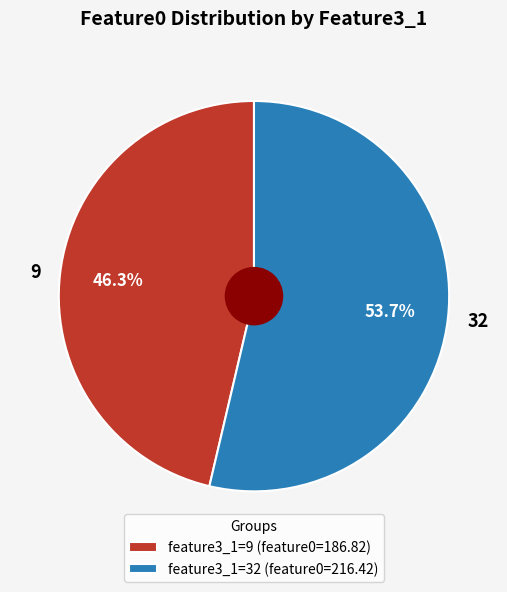

Is the sum of 9 and 32 greater than half?

Yes